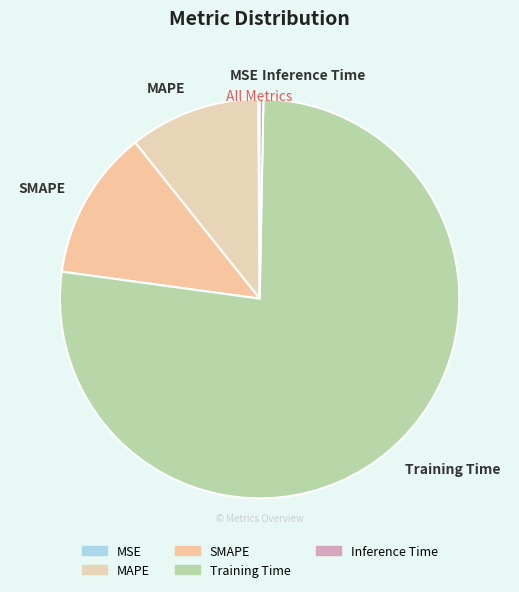

Is the sum of Inference Time and SMAPE greater than half?

No